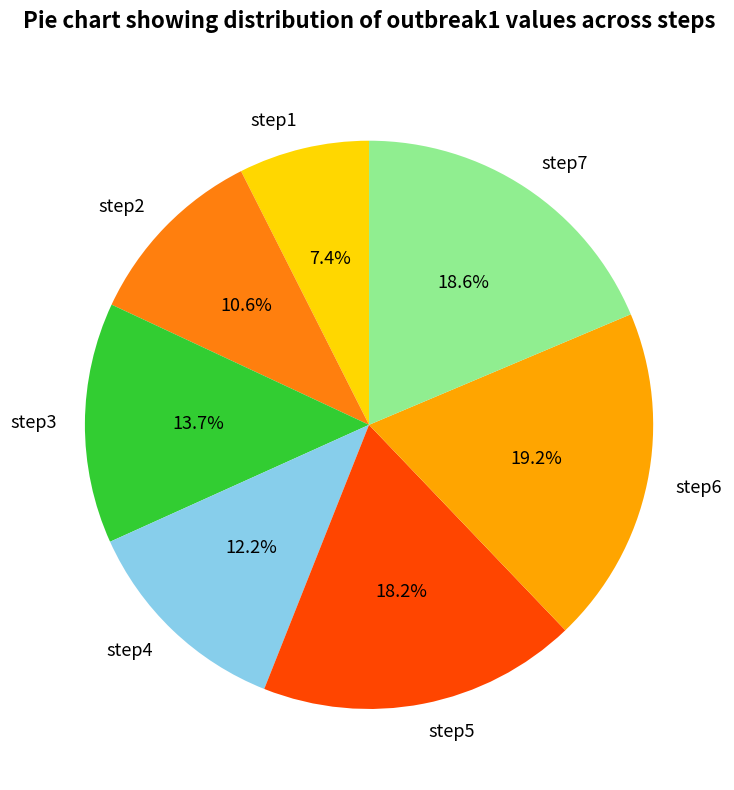

Combined, do step6 and step3 account for over 50%?

No